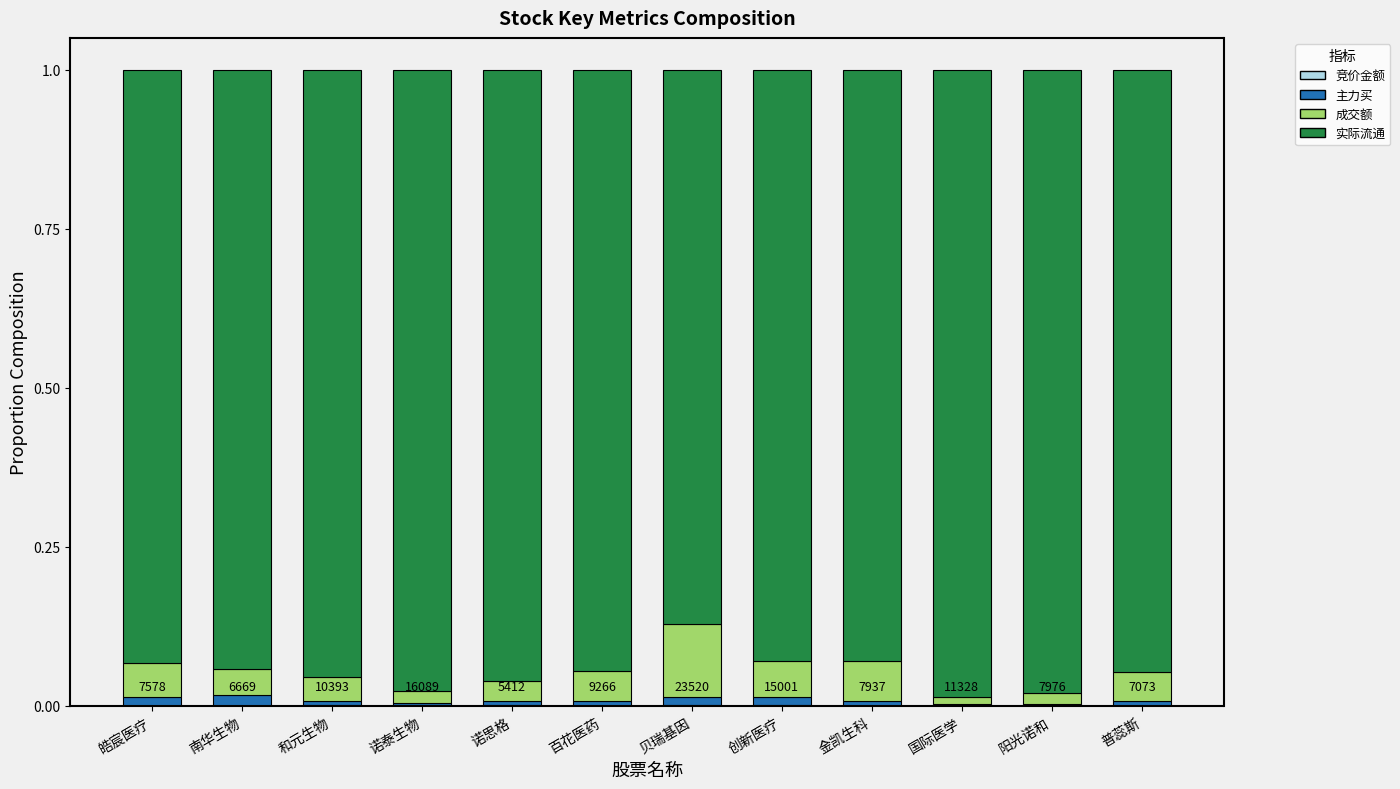

Which category has the highest value in the 竞价金额 series?

和元生物